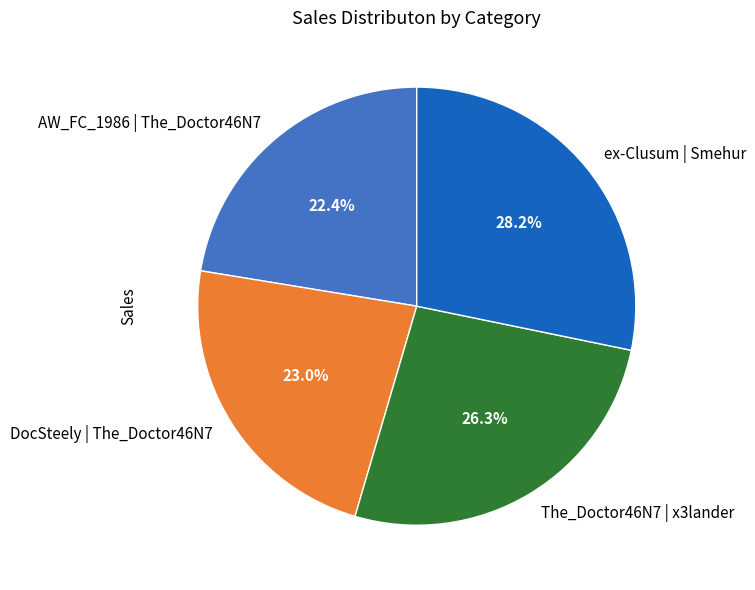

Rank the categories by value from lowest to highest.

AW_FC_1986 | The_Doctor46N7, DocSteely | The_Doctor46N7, The_Doctor46N7 | x3lander, ex-Clusum | Smehur